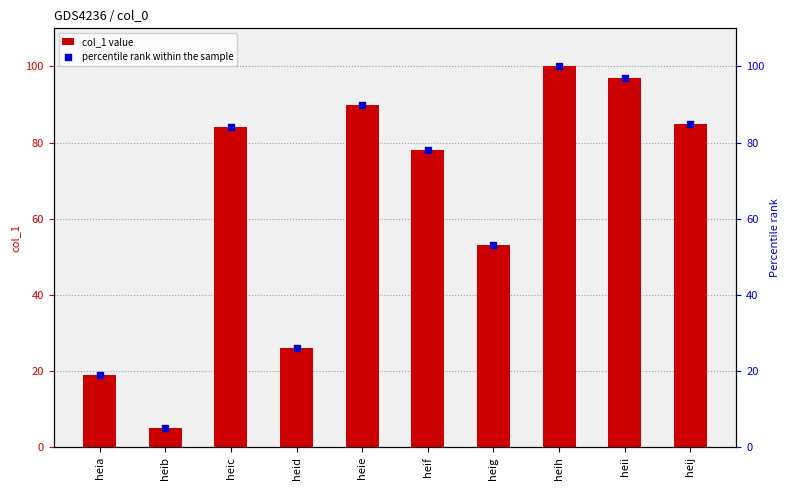

What are all the series names shown in the legend?

col_1 value, percentile rank within the sample